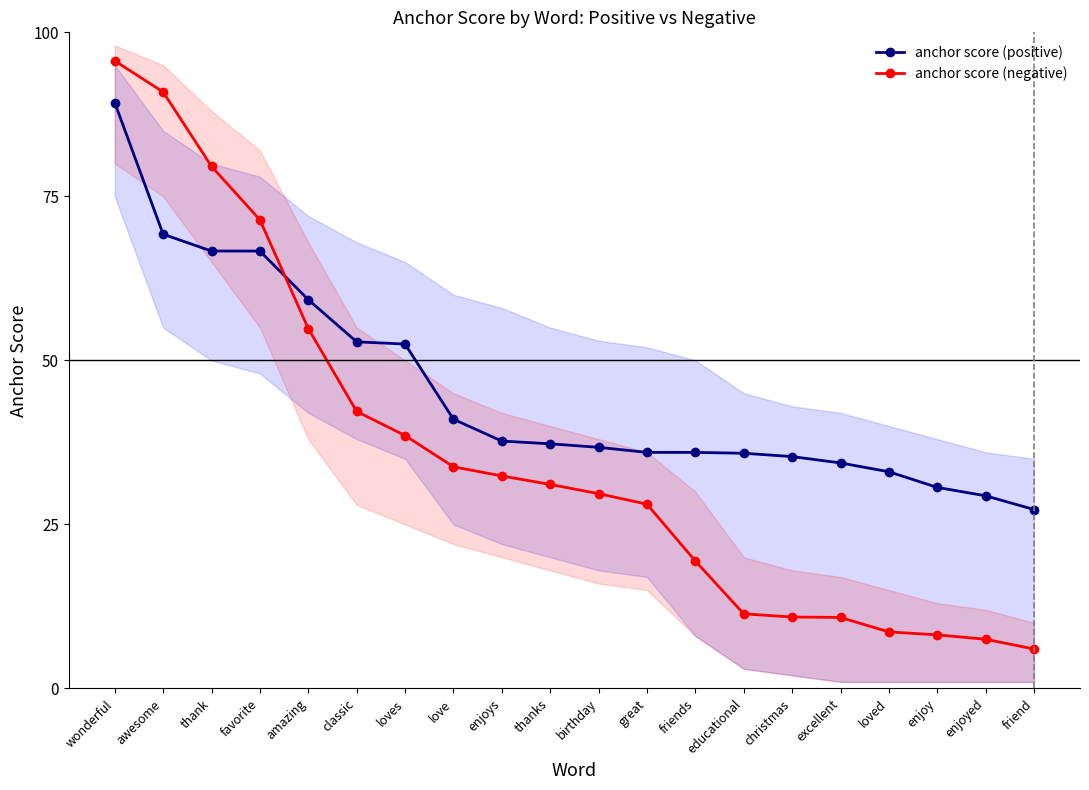

Reading right to left, what are all the values shown in this chart?

anchor score (positive): friend=0.3	enjoyed=0.3	enjoy=0.3	loved=0.3	excellent=0.3	christmas=0.4	educational=0.4	friends=0.4	great=0.4	birthday=0.4	thanks=0.4	enjoys=0.4	love=0.4	loves=0.5	classic=0.5	amazing=0.6	favorite=0.7	thank=0.7	awesome=0.7	wonderful=0.9
anchor score (negative): friend=0.1	enjoyed=0.1	enjoy=0.1	loved=0.1	excellent=0.1	christmas=0.1	educational=0.1	friends=0.2	great=0.3	birthday=0.3	thanks=0.3	enjoys=0.3	love=0.3	loves=0.4	classic=0.4	amazing=0.5	favorite=0.7	thank=0.8	awesome=0.9	wonderful=1.0